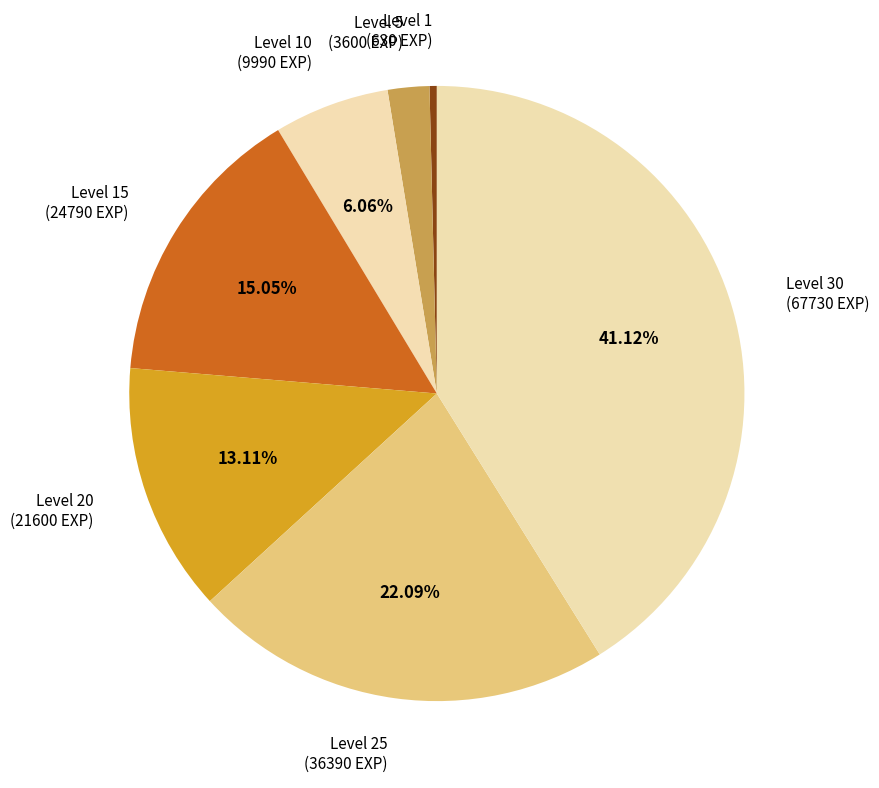

To the nearest percent, what is the difference between the largest and smallest slice percentages?

41%